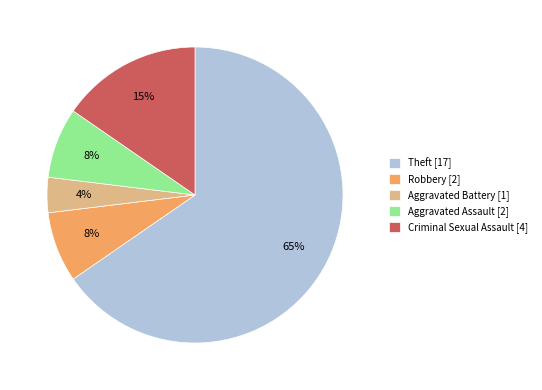

Which has a higher value, Theft [17] or Criminal Sexual Assault [4]?

Theft [17]